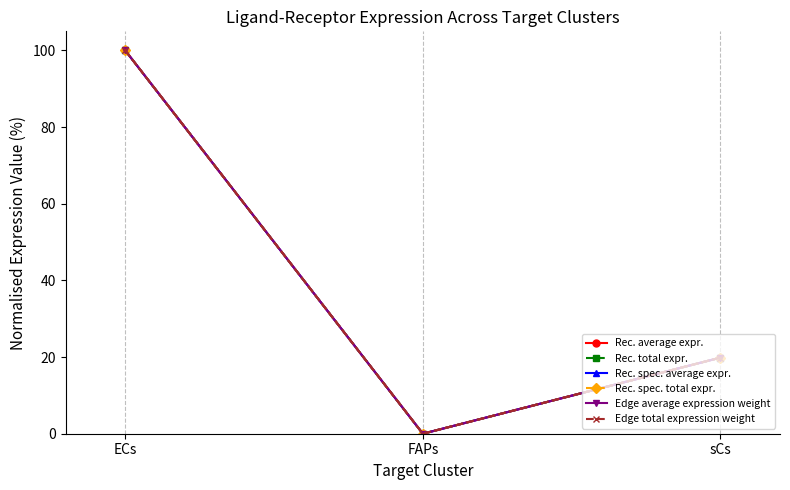

What is the maximum value for Rec. spec. total expr.?

100.0